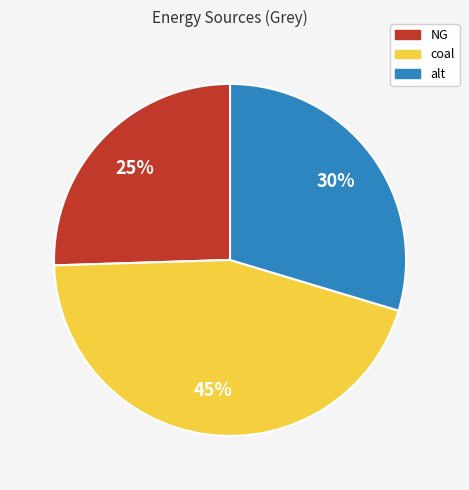

Which slice is the largest?

coal